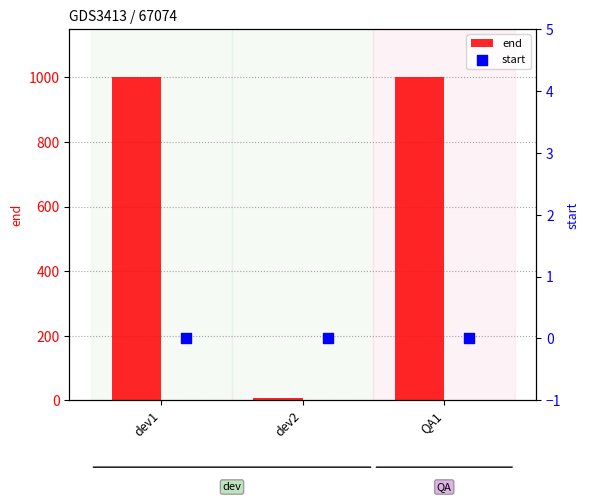

Is the value of end at dev1 greater than the value of start at QA1?

Yes